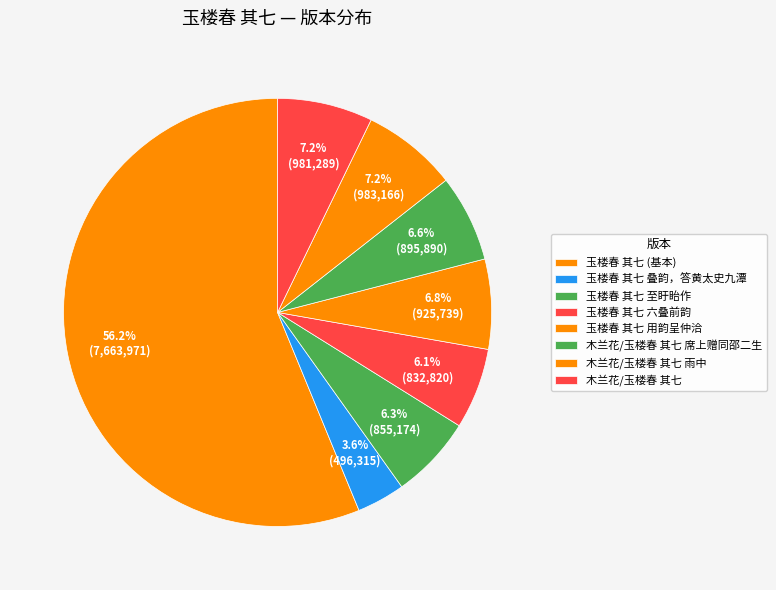

Between 玉楼春 其七 叠韵，答黄太史九潭 and 玉楼春 其七 六叠前韵, which is larger?

玉楼春 其七 六叠前韵